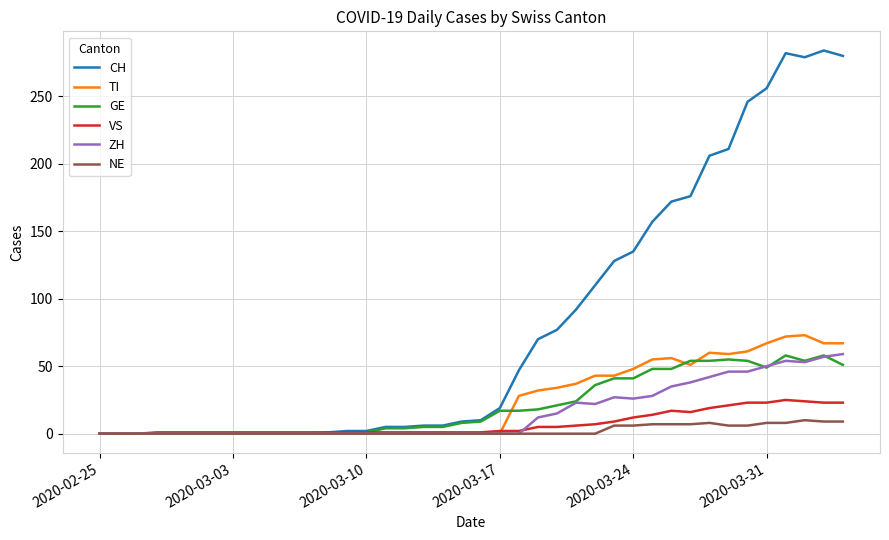

Which series has the largest range (max minus min)?

CH